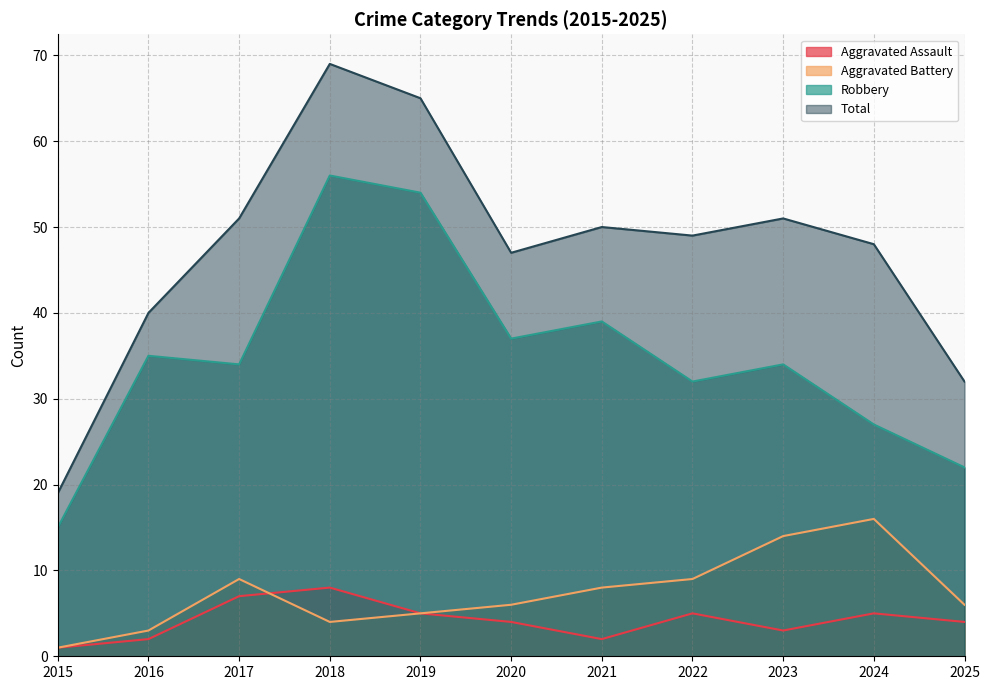

At which category is the sum across all series the highest?

2018